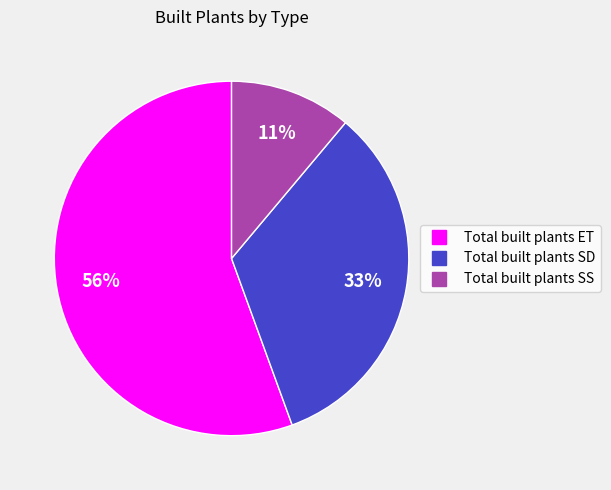

Which has a higher value, Total built plants SS or Total built plants ET?

Total built plants ET